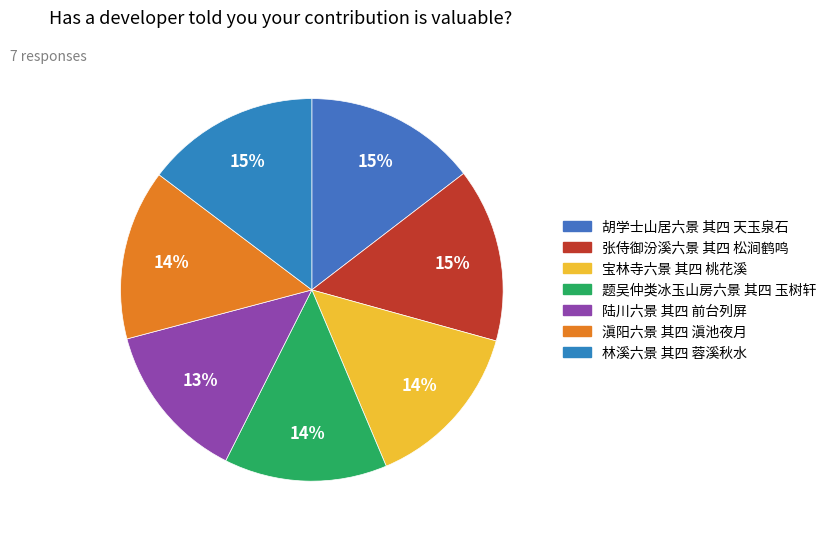

Combined, what portion of the pie is 胡学士山居六景 其四 天玉泉石 and 题吴仲类冰玉山房六景 其四 玉树轩?

28.4%